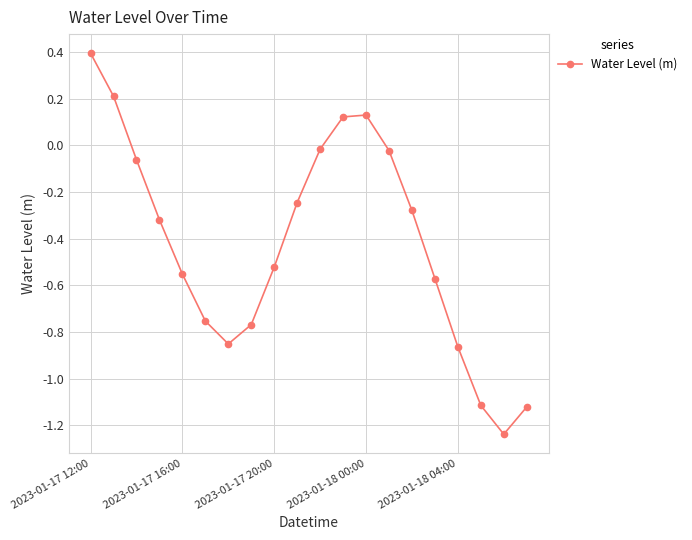

What is the difference between the maximum and minimum values?

1.6